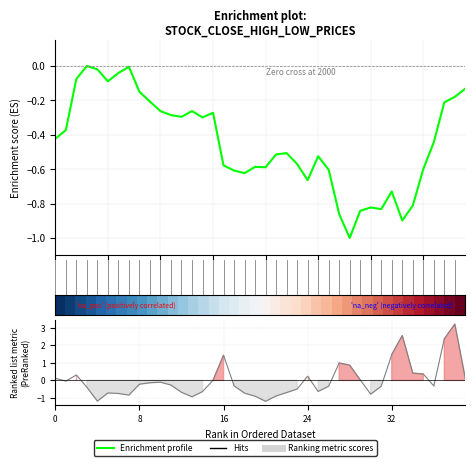

Is it true that Enrichment profile equals -0.1 at 9?

False